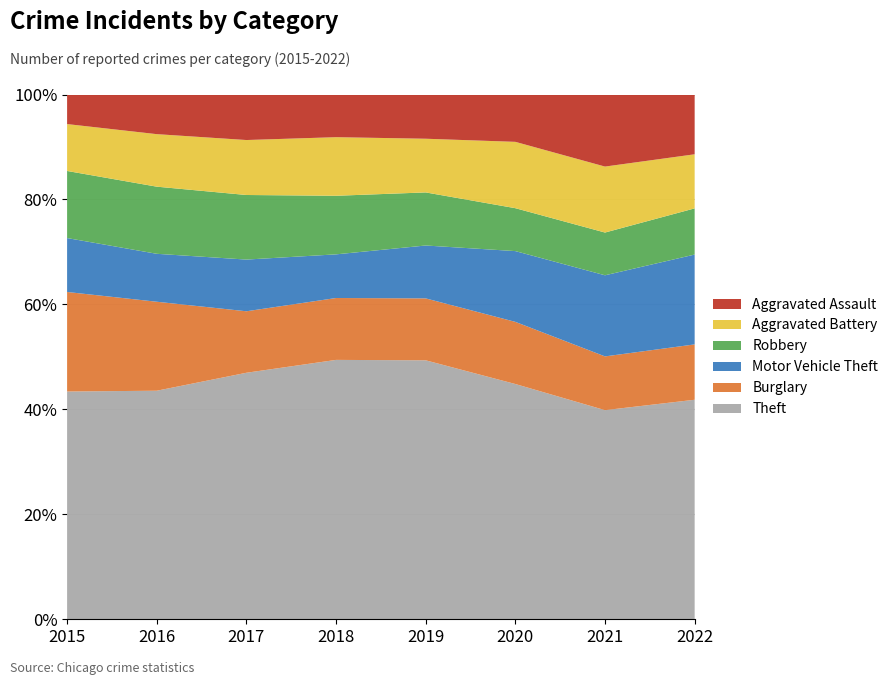

Reading right to left, extract all data points from this chart.

Theft: 2022=694	2021=856	2020=954	2019=1288	2018=1337	2017=1359	2016=1297	2015=1263
Burglary: 2022=175	2021=220	2020=252	2019=308	2018=319	2017=339	2016=505	2015=552
Motor Vehicle Theft: 2022=284	2021=332	2020=287	2019=263	2018=225	2017=285	2016=272	2015=299
Robbery: 2022=146	2021=175	2020=174	2019=264	2018=302	2017=356	2016=381	2015=372
Aggravated Battery: 2022=171	2021=270	2020=269	2019=267	2018=302	2017=303	2016=298	2015=260
Aggravated Assault: 2022=189	2021=295	2020=192	2019=220	2018=220	2017=251	2016=225	2015=164